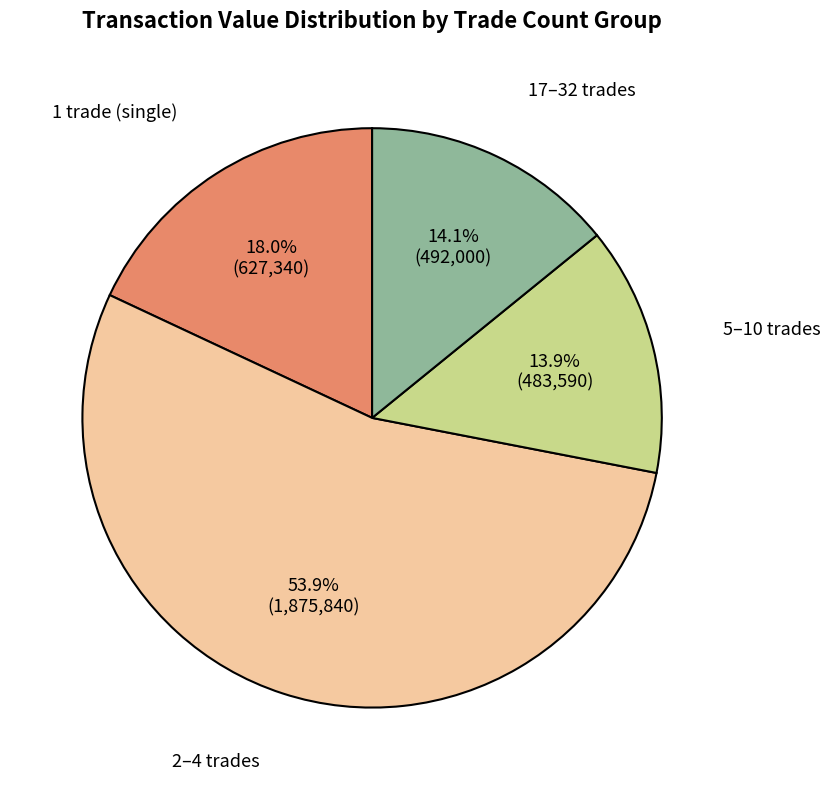

Is there any slice that represents more than half of the pie?

Yes